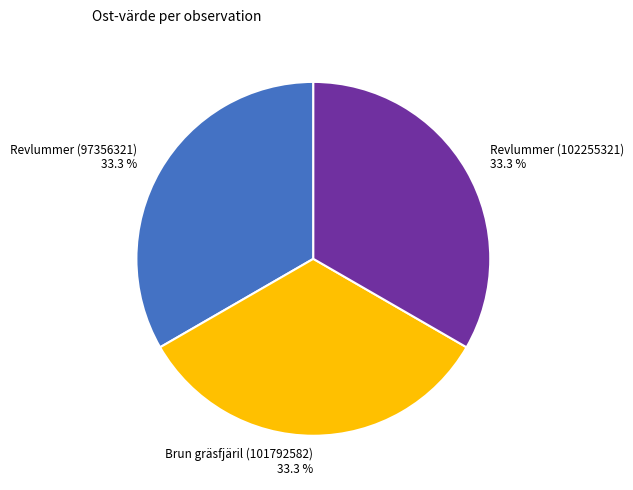

Combined, do Revlummer (102255321) and Revlummer (97356321) account for over 50%?

Yes